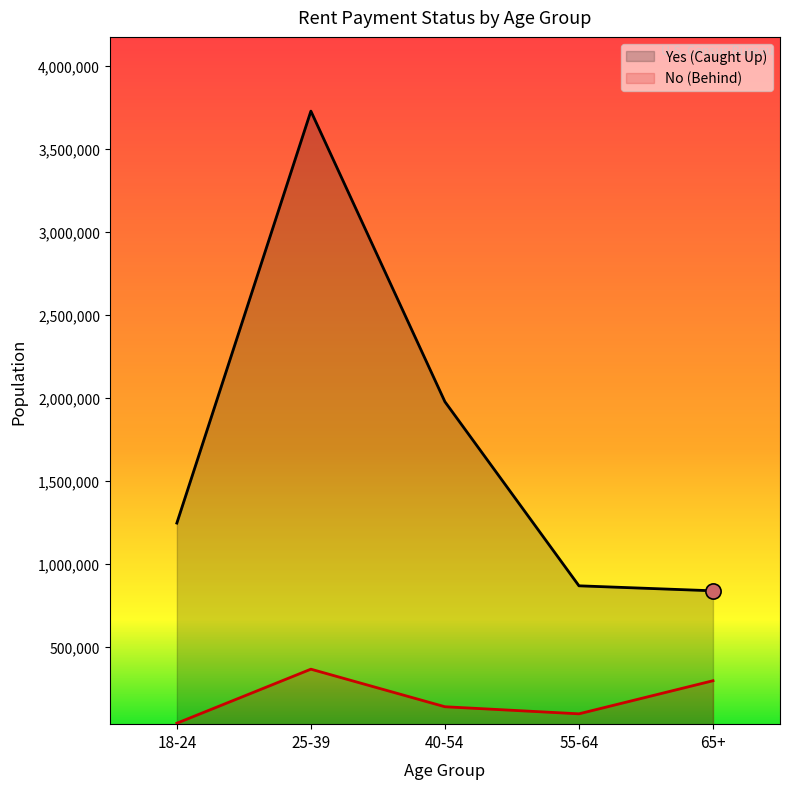

Is the value of Yes (Caught Up) at 55-64 greater than the value of No (Behind) at 55-64?

Yes